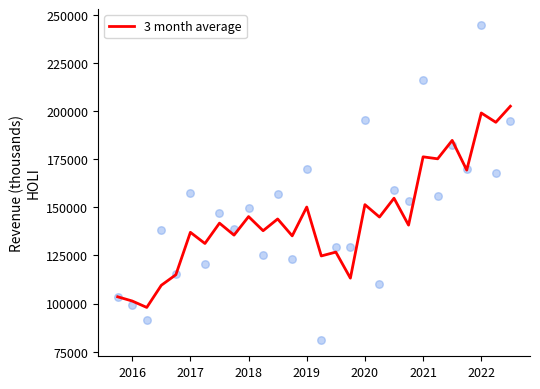

The value of 3 month average at 2016 is 182248.0. True or false?

False